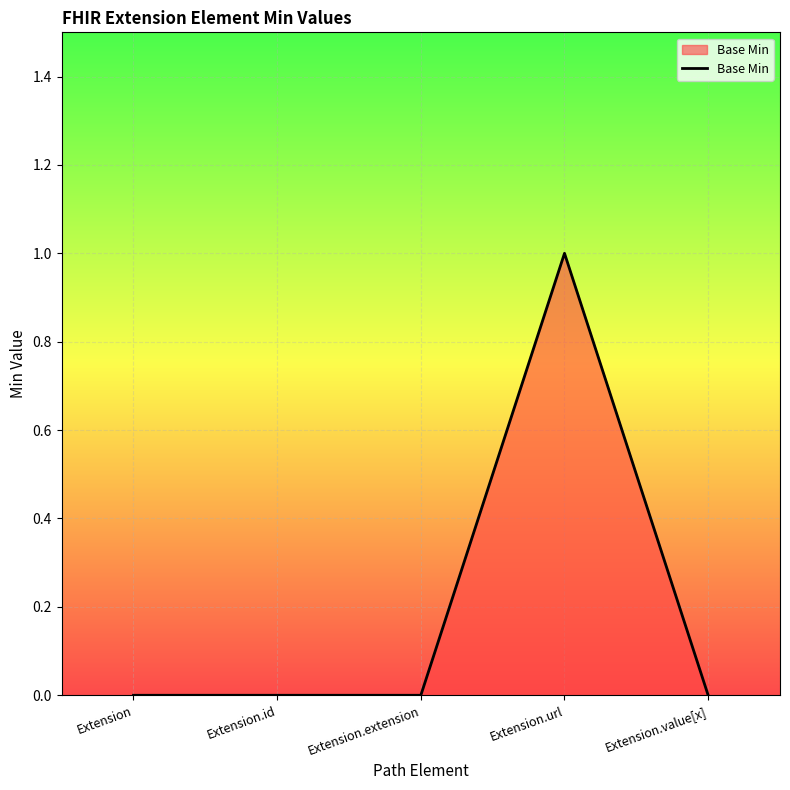

Is it true that the value at Extension.id is 1?

False